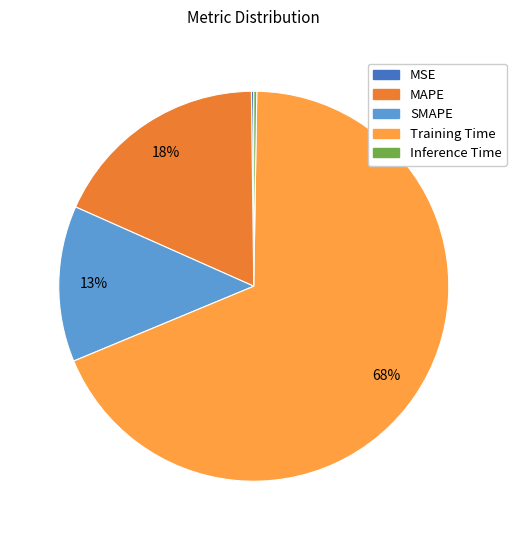

To the nearest percent, what portion does SMAPE represent?

13%